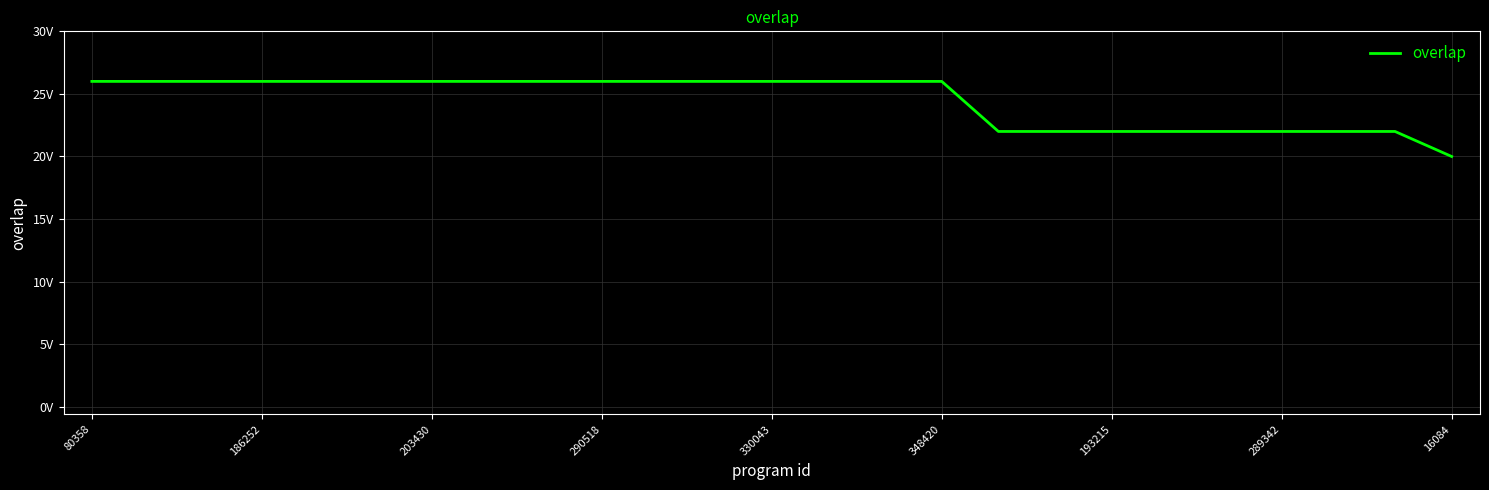

Is this an area chart (filled region under the line)?

No